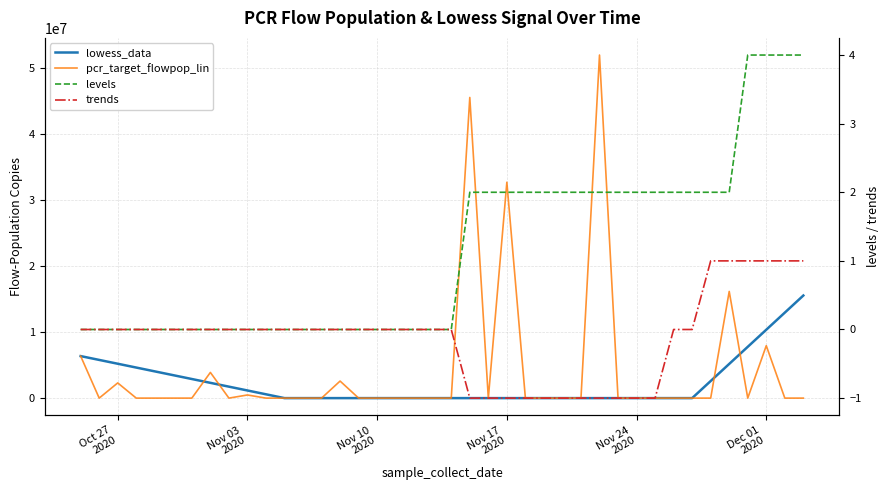

True or false: levels and trends cross at least once.

False